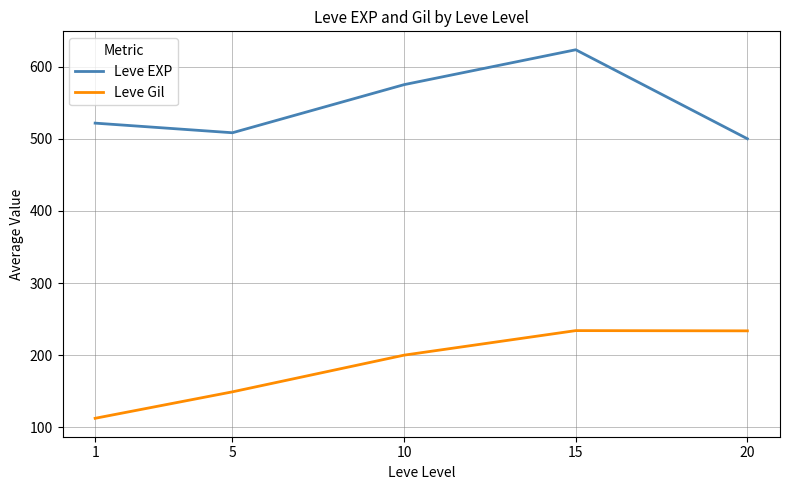

List the labels in order of Leve EXP value, largest first.

15, 10, 1, 5, 20